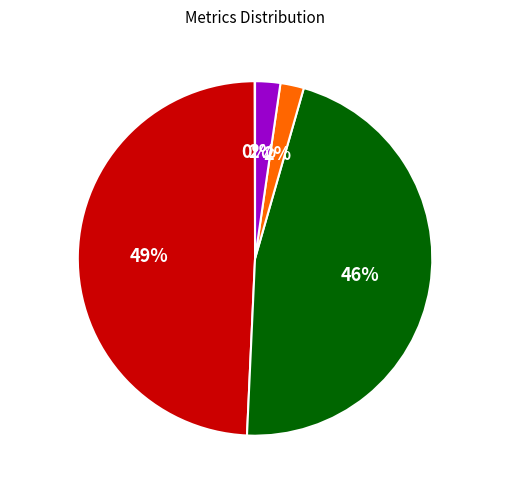

Does any single category account for the majority?

No